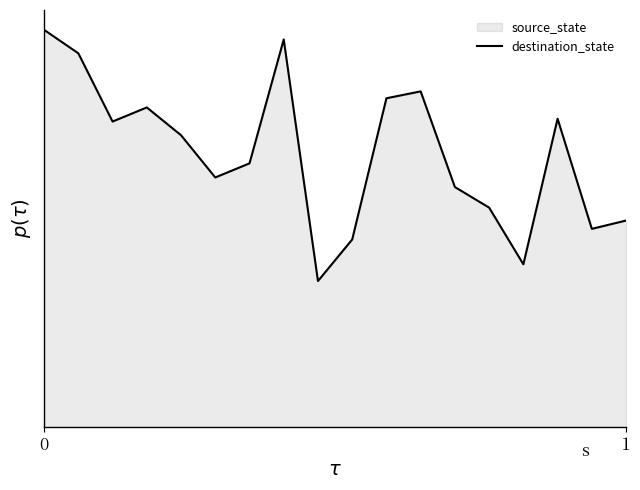

Does the chart have visible grid lines?

No